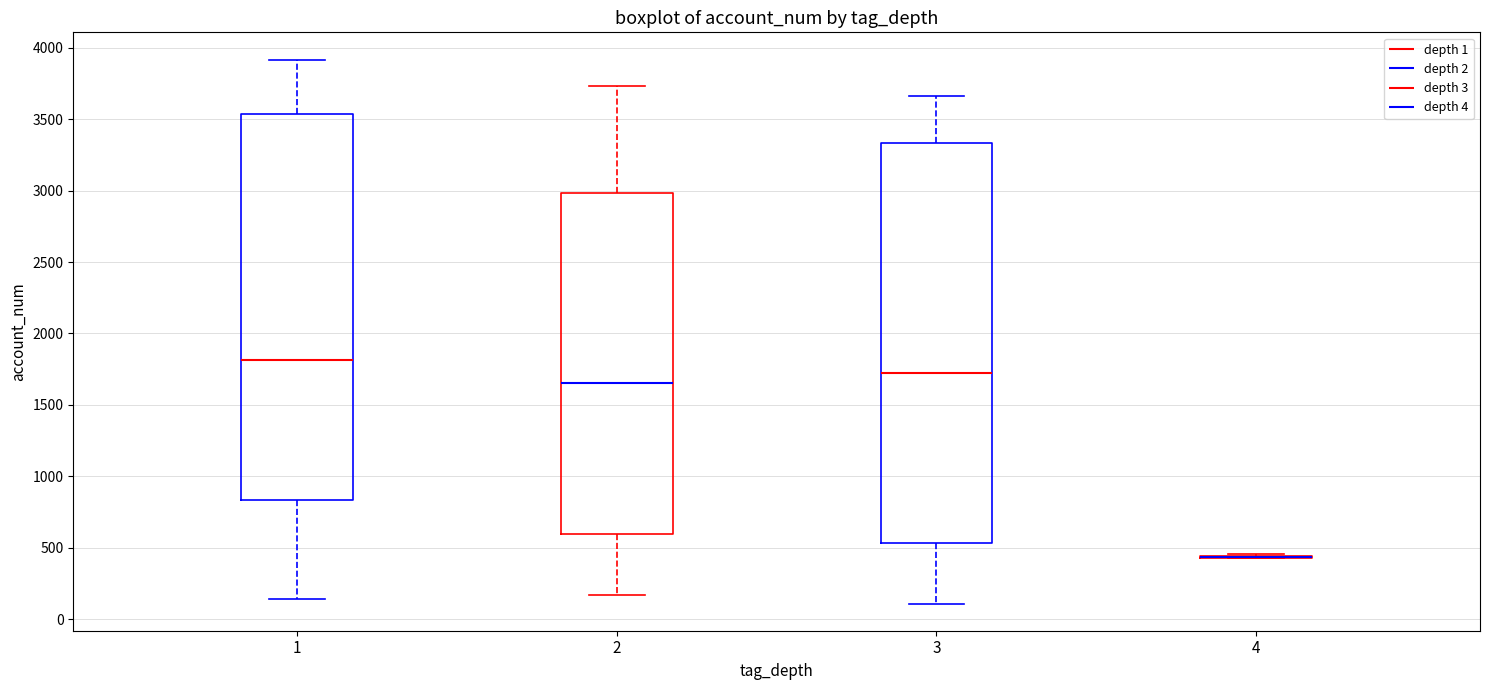

Where is the lower edge of the box at x = 2 on the y-axis? The values are not printed on the chart, so give them approximately, as read against the axis.

600